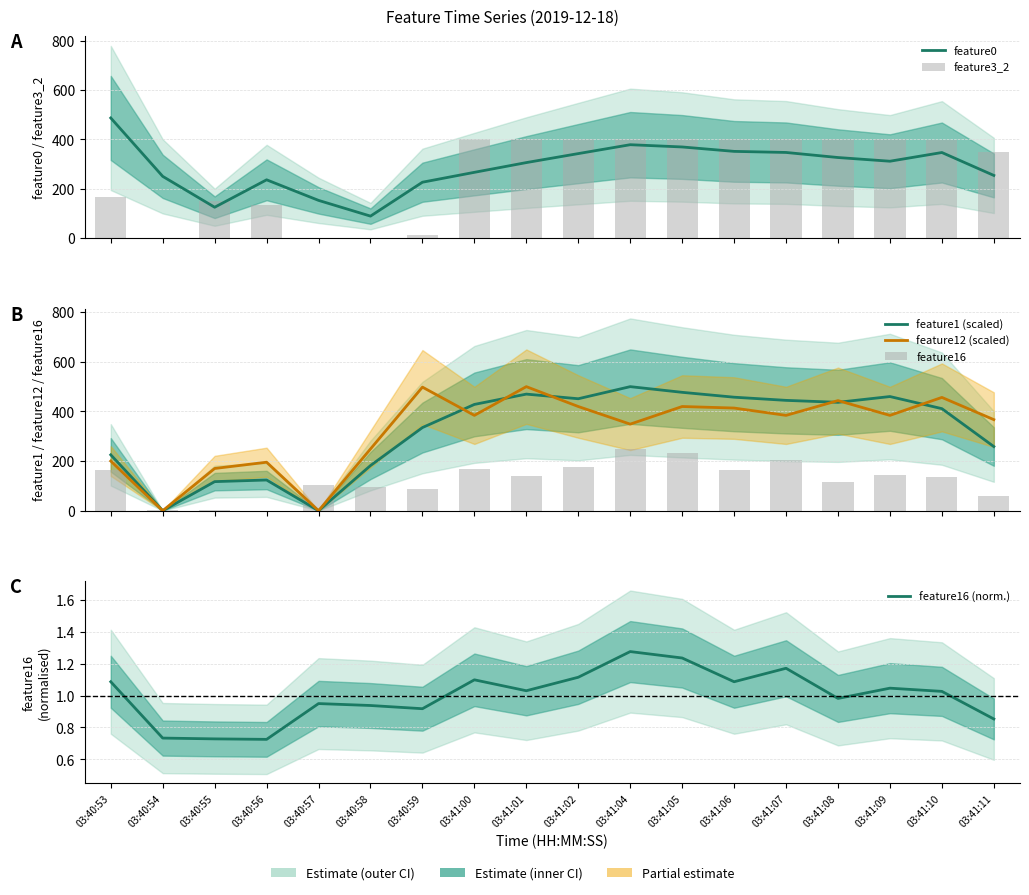

What is the difference between the second highest and minimum values in the feature16 (norm.) series?

0.5